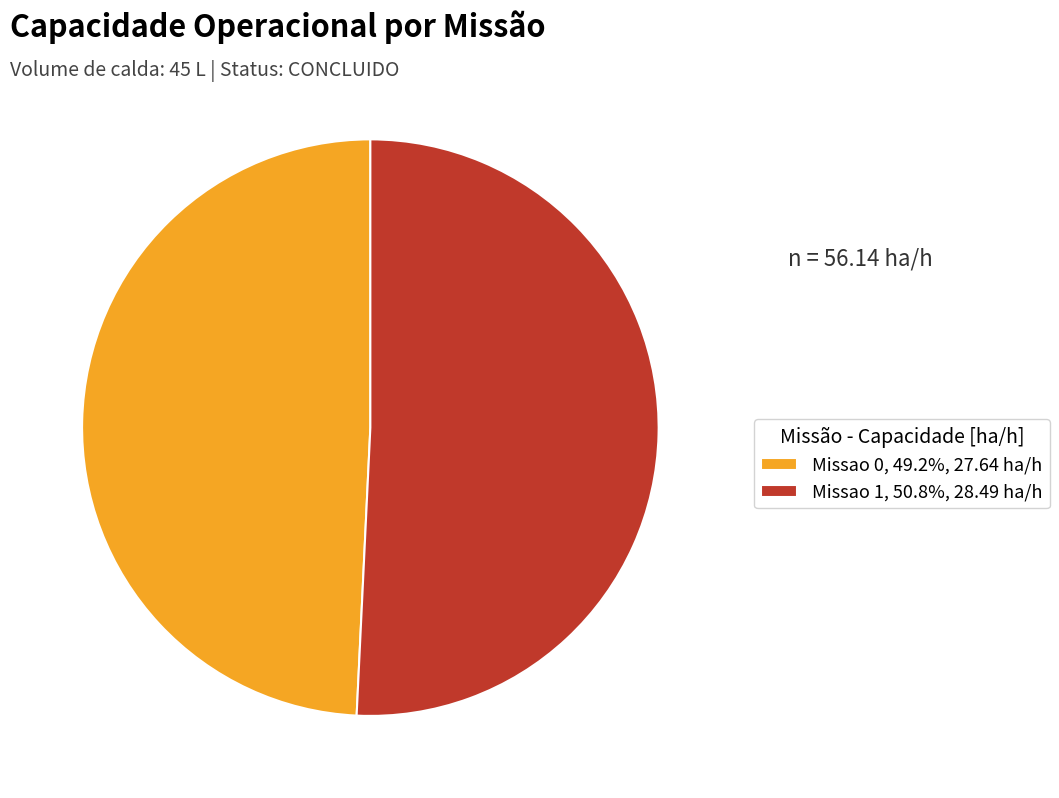

Approximately how many times larger is the value at Missao 0 compared to Missao 1?

1.0